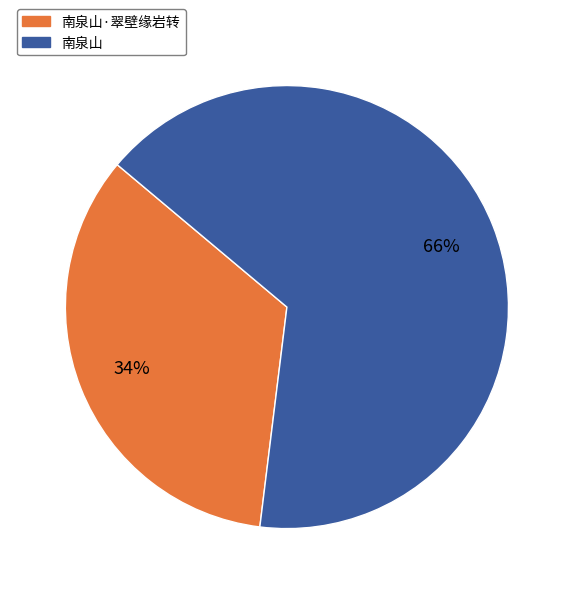

The 南泉山·翠壁缘岩转 slice represents 34% of the pie. True or false?

True